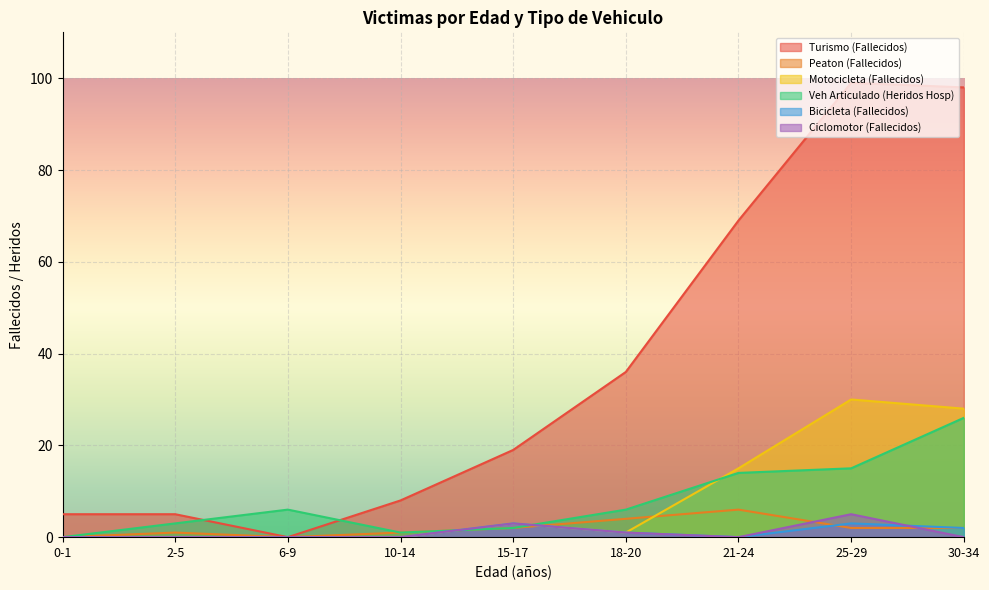

Where do Bicicleta (Fallecidos) and Veh Articulado (Heridos Hosp) first cross each other?

10-14 and 15-17